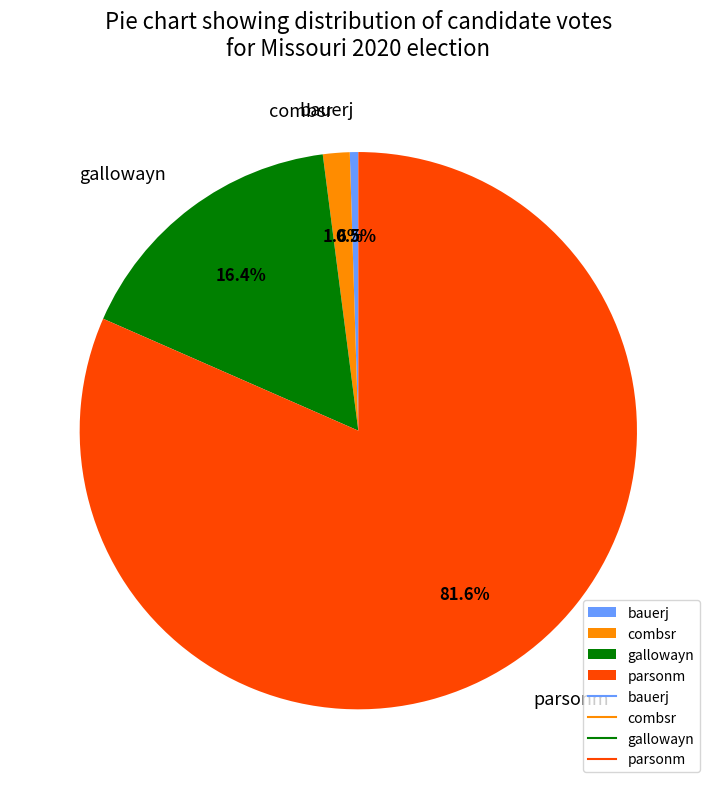

Between bauerj and gallowayn, which is larger?

gallowayn